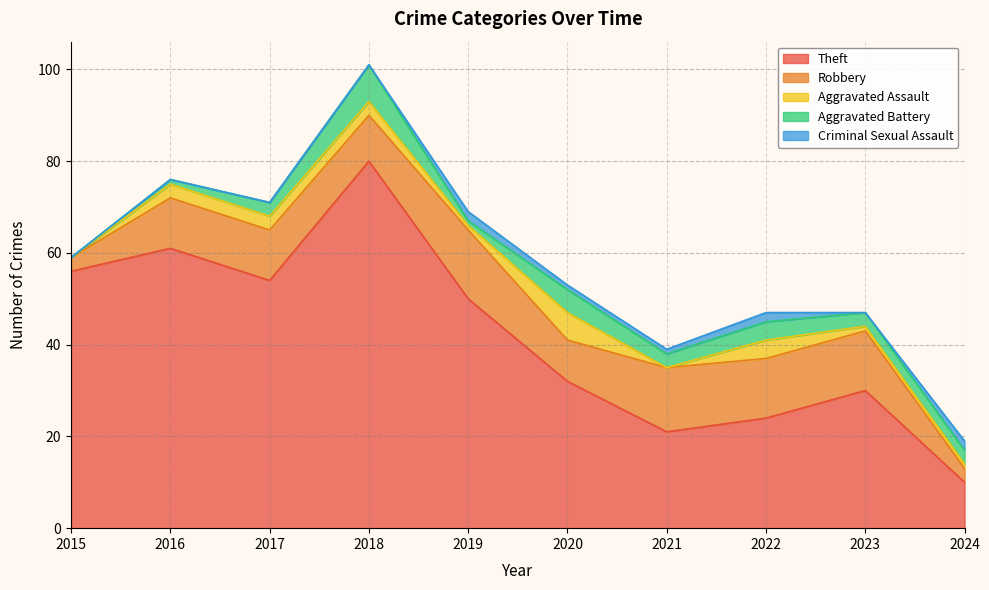

Reading left to right, transcribe all the data shown in this chart.

Theft: 2015=56	2016=61	2017=54	2018=80	2019=50	2020=32	2021=21	2022=24	2023=30	2024=10
Robbery: 2015=3	2016=11	2017=11	2018=10	2019=15	2020=9	2021=14	2022=13	2023=13	2024=3
Aggravated Assault: 2015=0	2016=3	2017=3	2018=3	2019=1	2020=6	2021=0	2022=4	2023=1	2024=1
Aggravated Battery: 2015=0	2016=1	2017=3	2018=8	2019=1	2020=5	2021=3	2022=4	2023=3	2024=3
Criminal Sexual Assault: 2015=0	2016=0	2017=0	2018=0	2019=2	2020=1	2021=1	2022=2	2023=0	2024=2